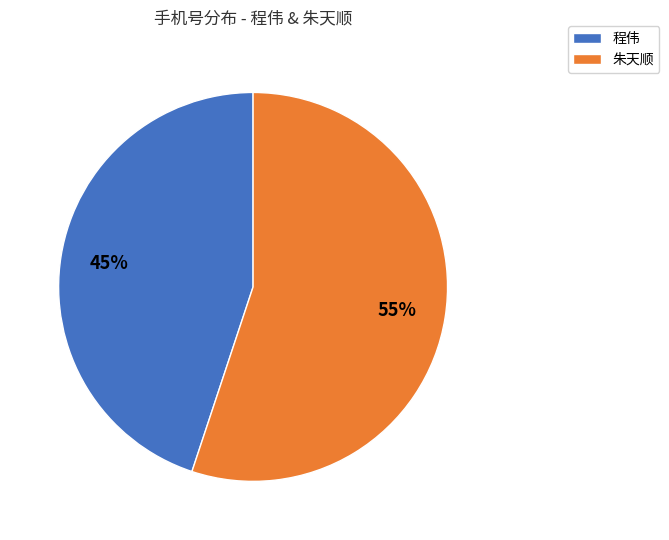

Which category has the biggest portion of the pie?

朱天顺